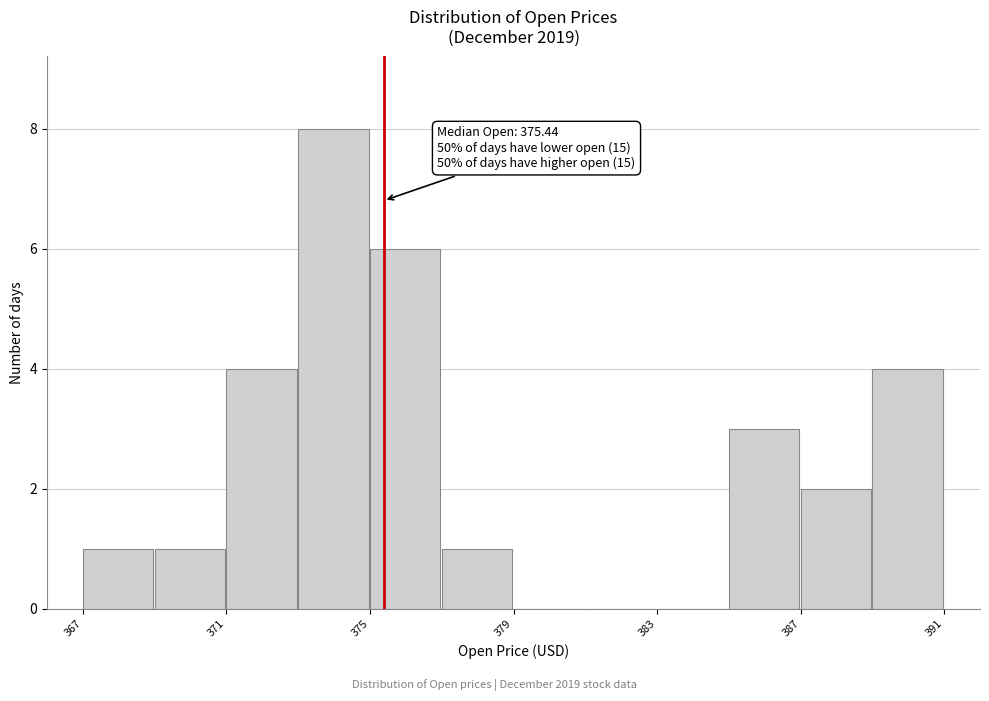

Which range on the x-axis has the tallest bar?

373 to 375